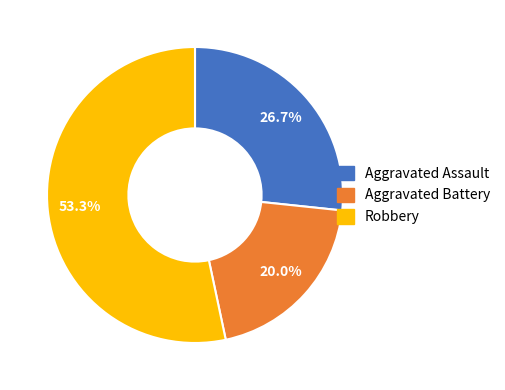

How many slices are in this pie chart?

3